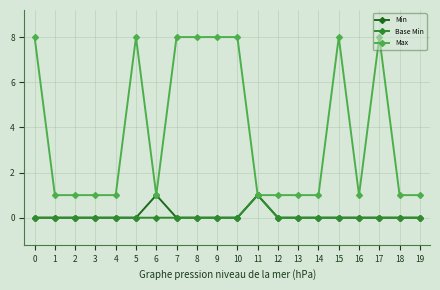

Reading right to left, list all the values displayed in this chart.

Min: 0	0	0	0	0	0	0	0	1	0	0	0	0	1	0	0	0	0	0	0
Base Min: 0	0	0	0	0	0	0	0	1	0	0	0	0	0	0	0	0	0	0	0
Max: 1	1	8	1	8	1	1	1	1	8	8	8	8	1	8	1	1	1	1	8